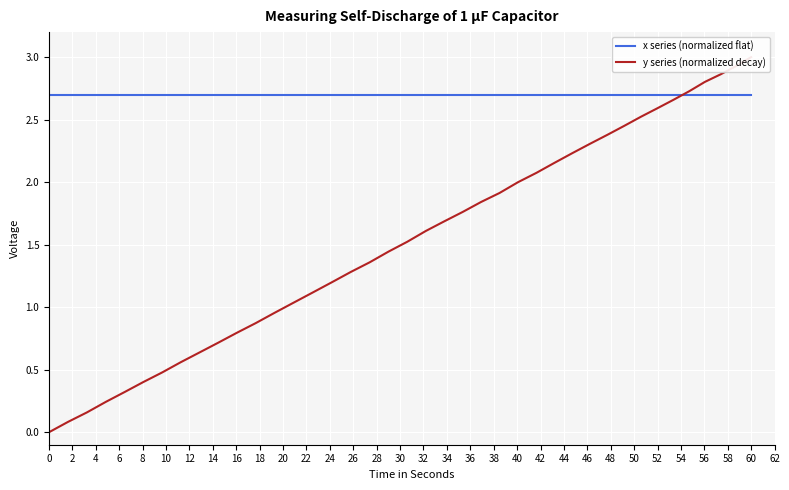

How many values in the y series (normalized decay) series exceed 1?

27